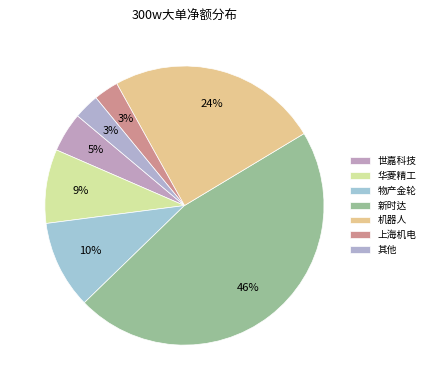

Between 物产金轮 and 上海机电, which is larger?

物产金轮